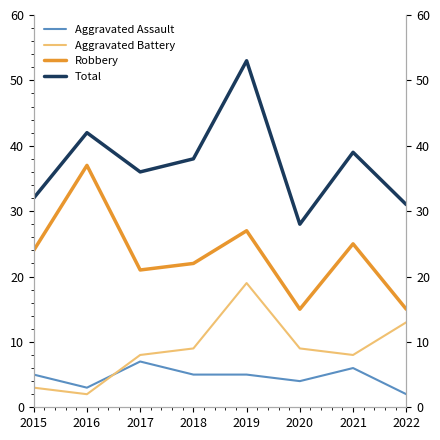

Where is the first local minimum for Aggravated Battery?

2016